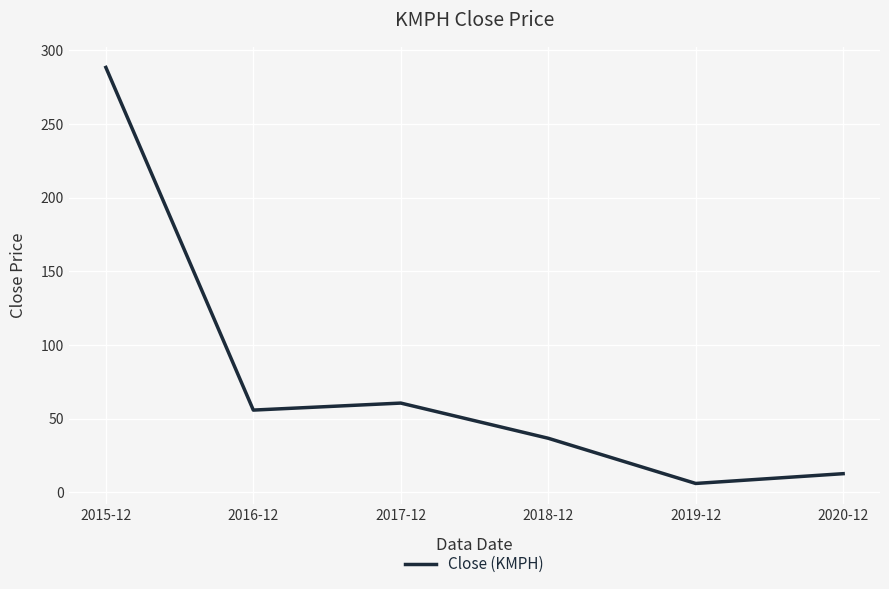

True or false: there are more than 2 points higher than both neighbors.

False